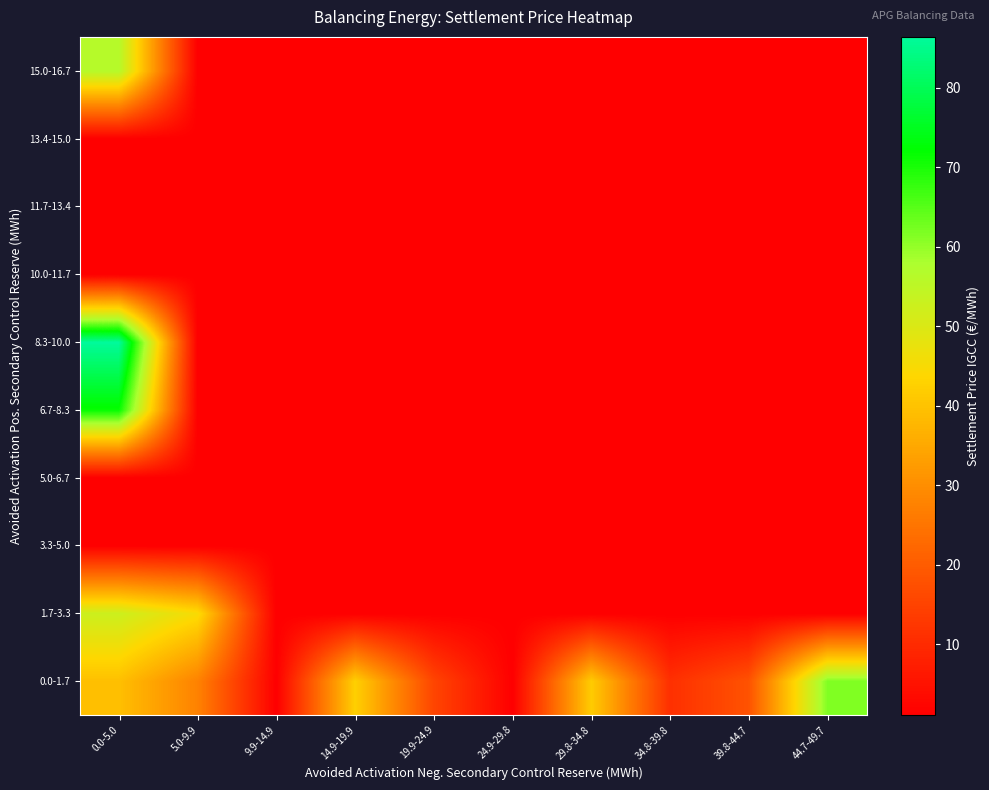

How many categories are shown in the chart?

10